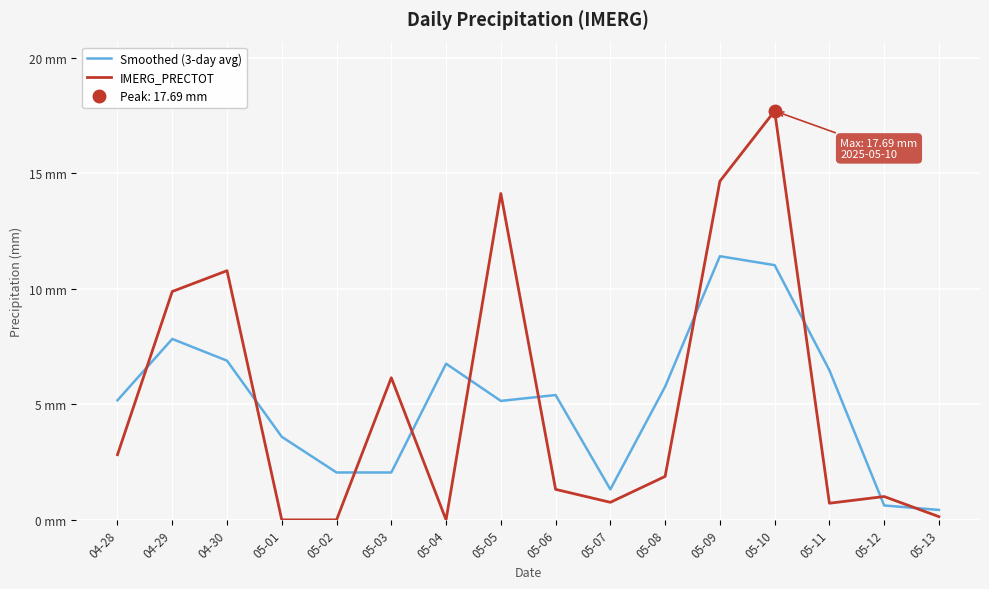

How many times do IMERG_PRECTOT and Smoothed (3-day avg) cross each other?

10